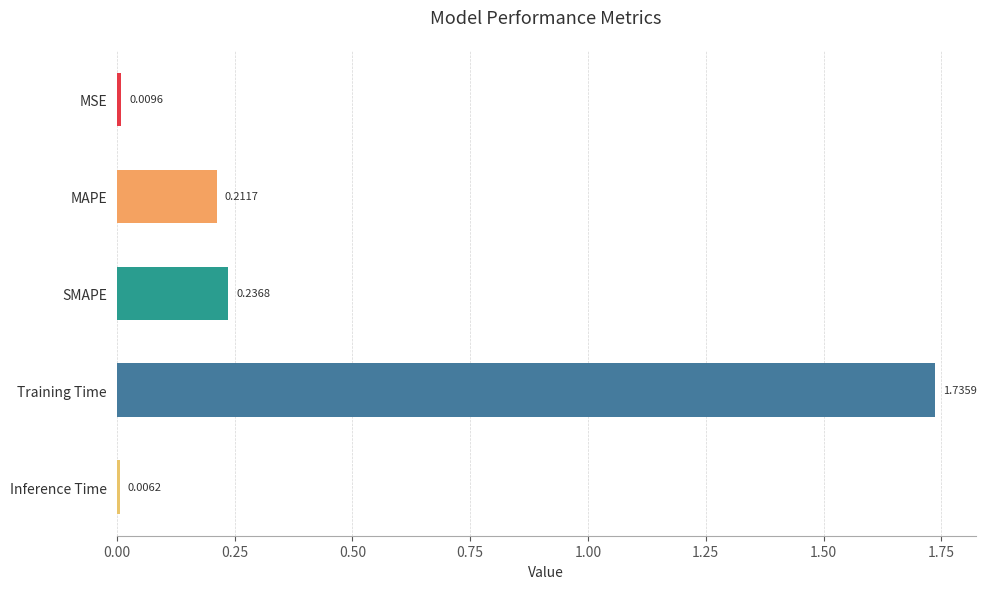

What is the label of the 4th bar from the bottom?

MAPE